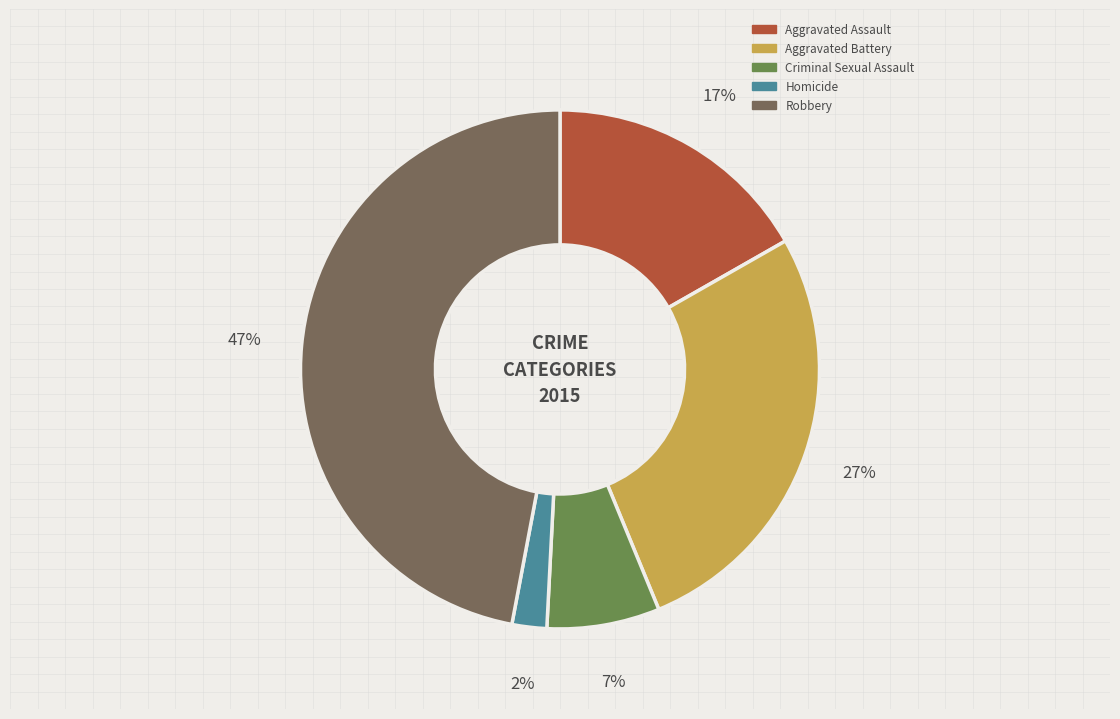

How many slices are in this pie chart?

5